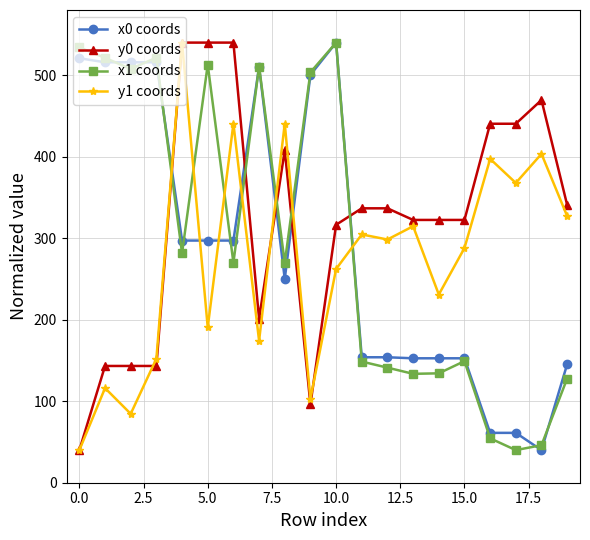

How many intersections are there between x1 coords and y1 coords?

7